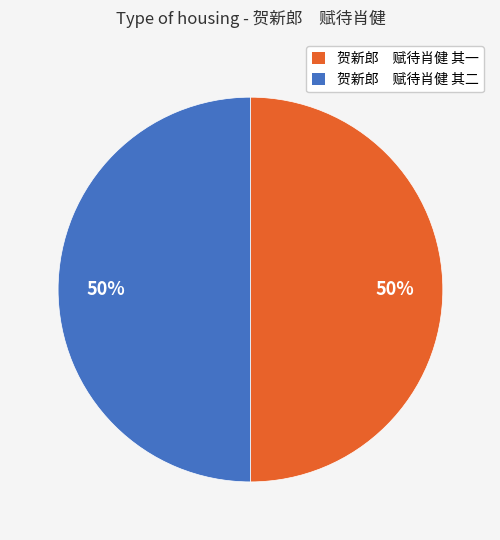

Count the number of slices in the pie.

2